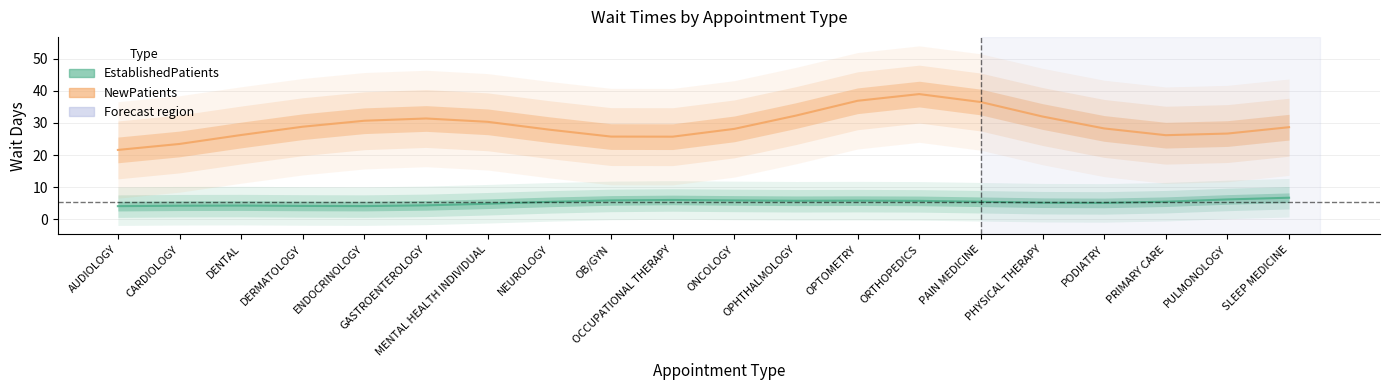

What is the label of the 9th point from the left?

OB/GYN